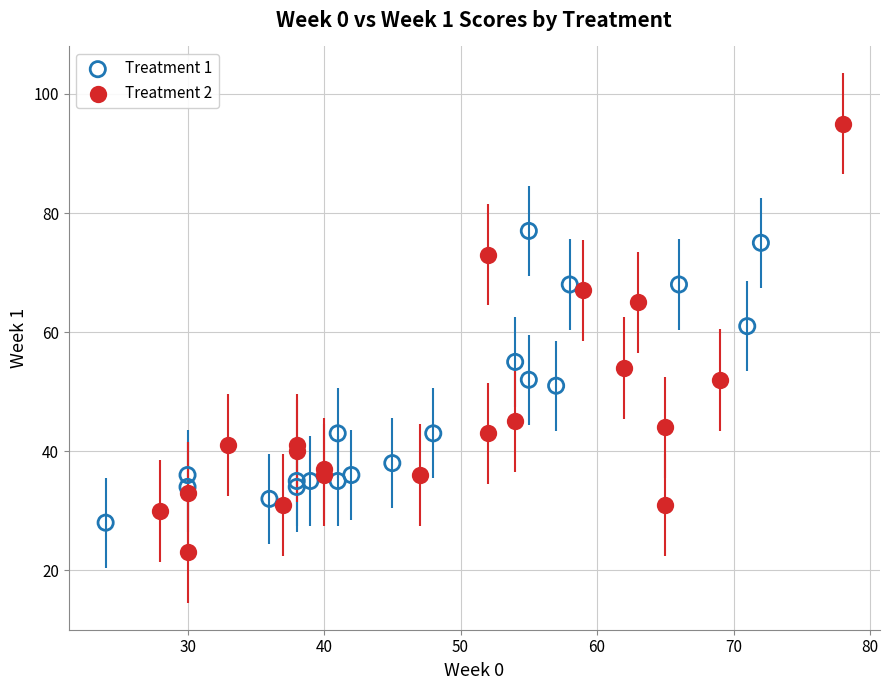

Which series reaches the maximum Y coordinate?

Treatment 2